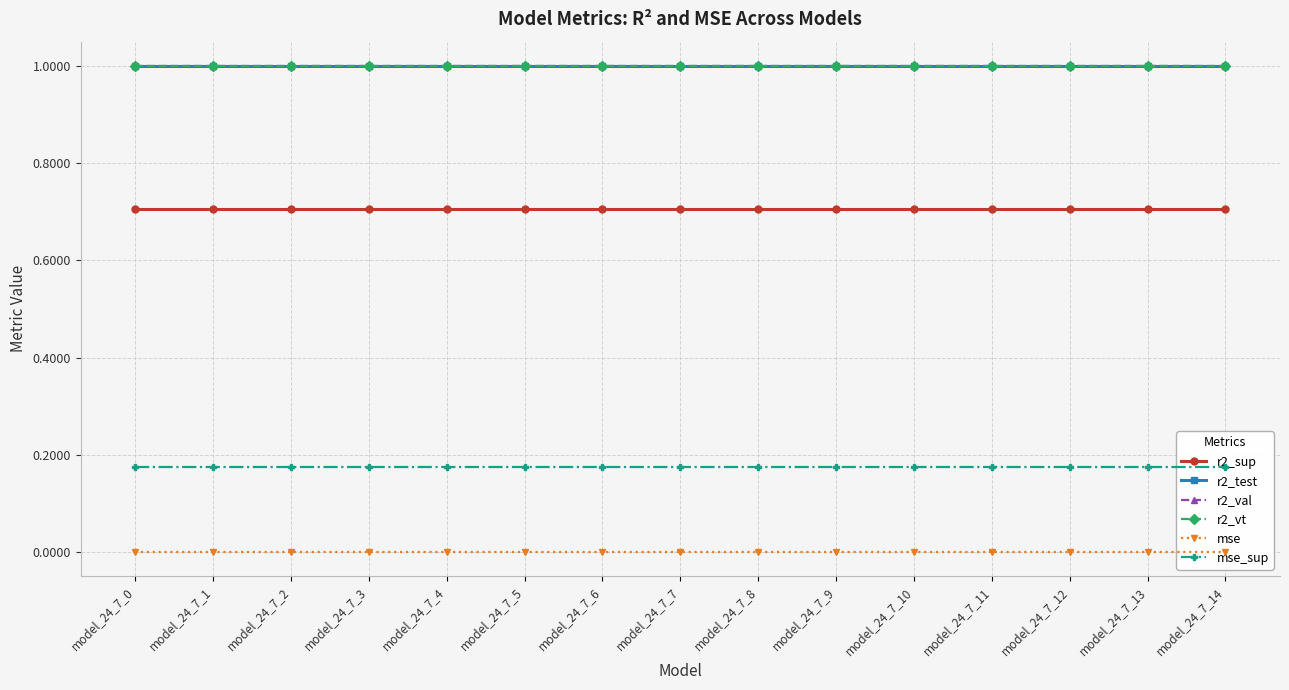

Is this an area chart (filled region under the line)?

No